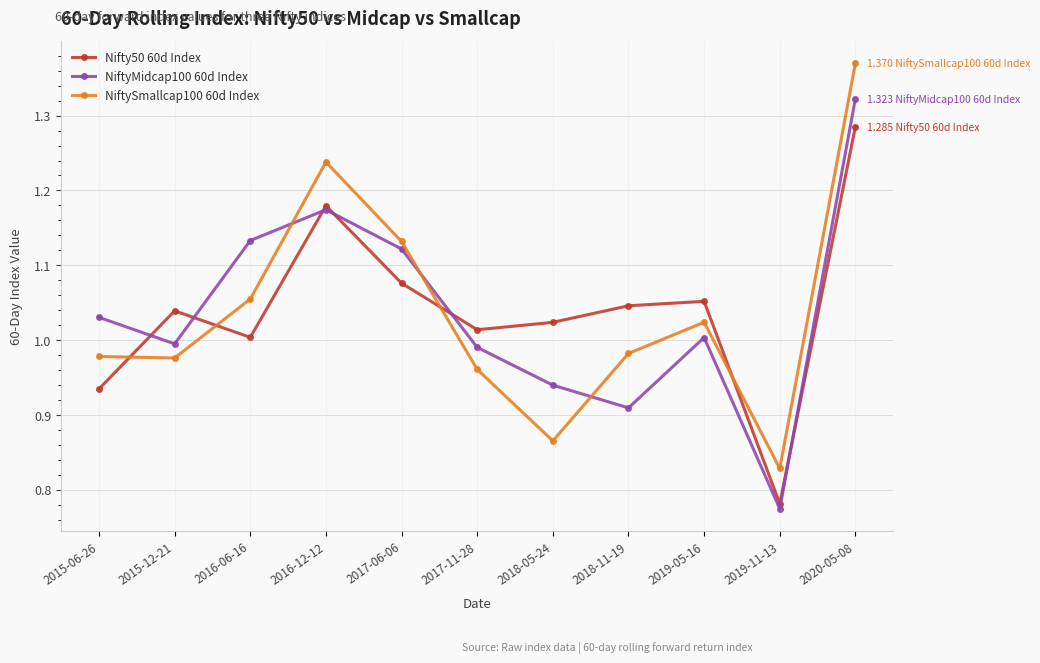

True or false: NiftySmallcap100 60d Index and NiftyMidcap100 60d Index intersect in this chart.

True